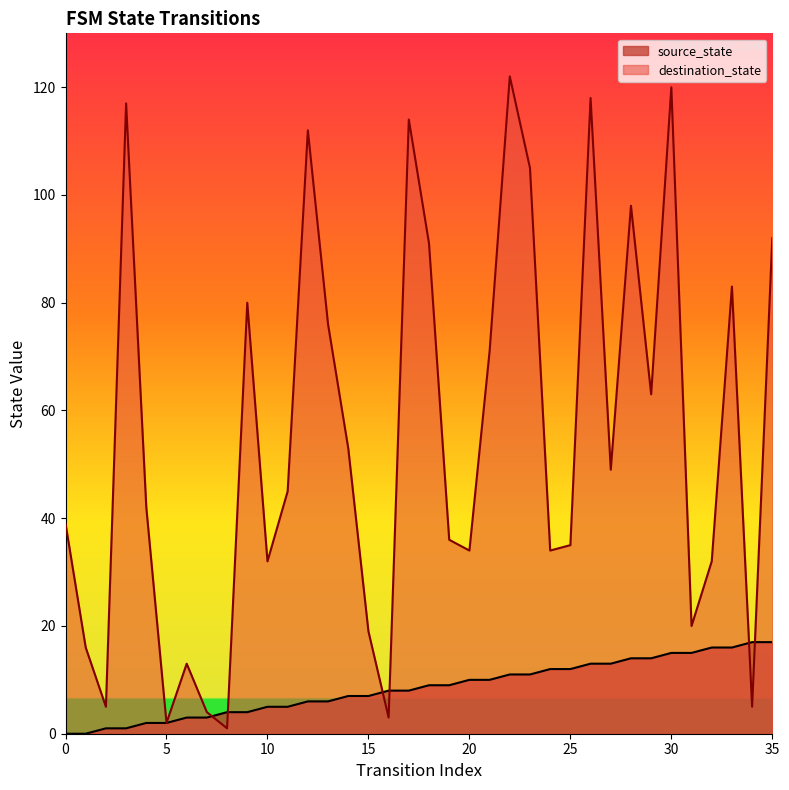

Count the number of categories in the chart.

36